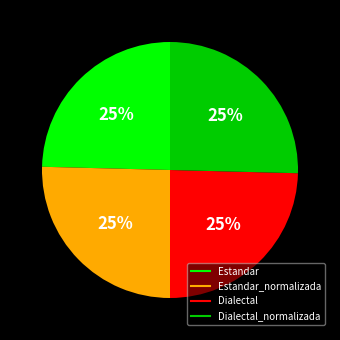

Count the number of slices in the pie.

4